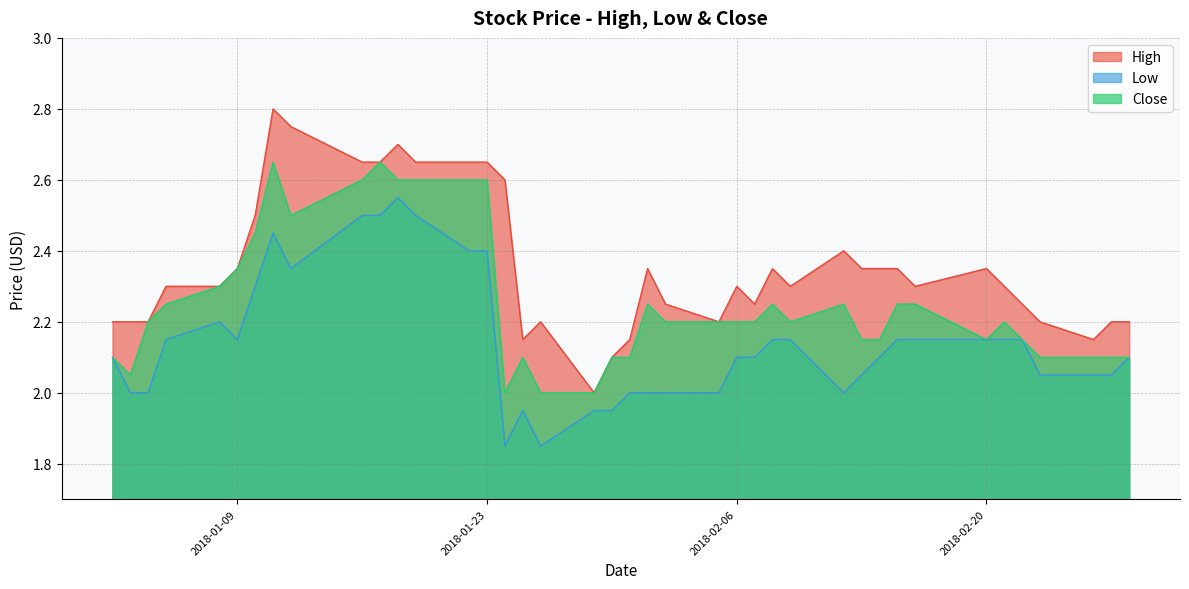

Is it true that Low equals 0.4 at 2018-02-07?

False